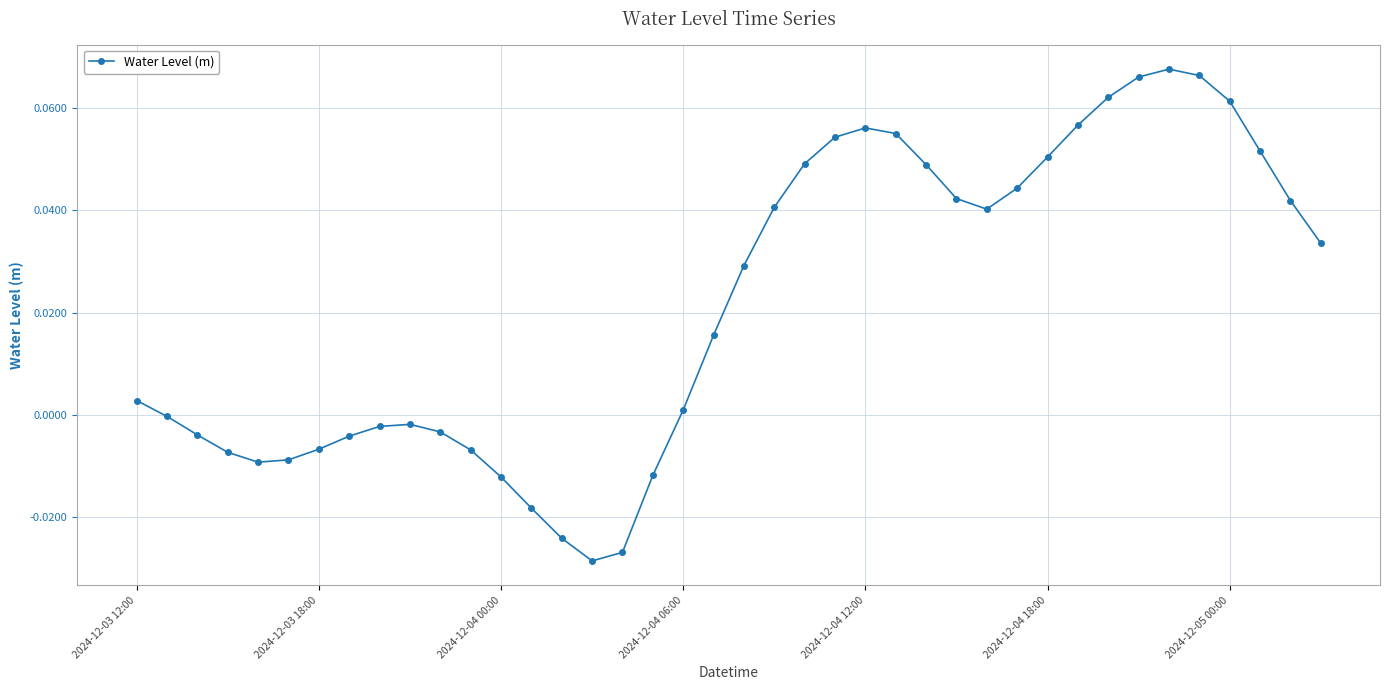

How many categories are shown in the chart?

40